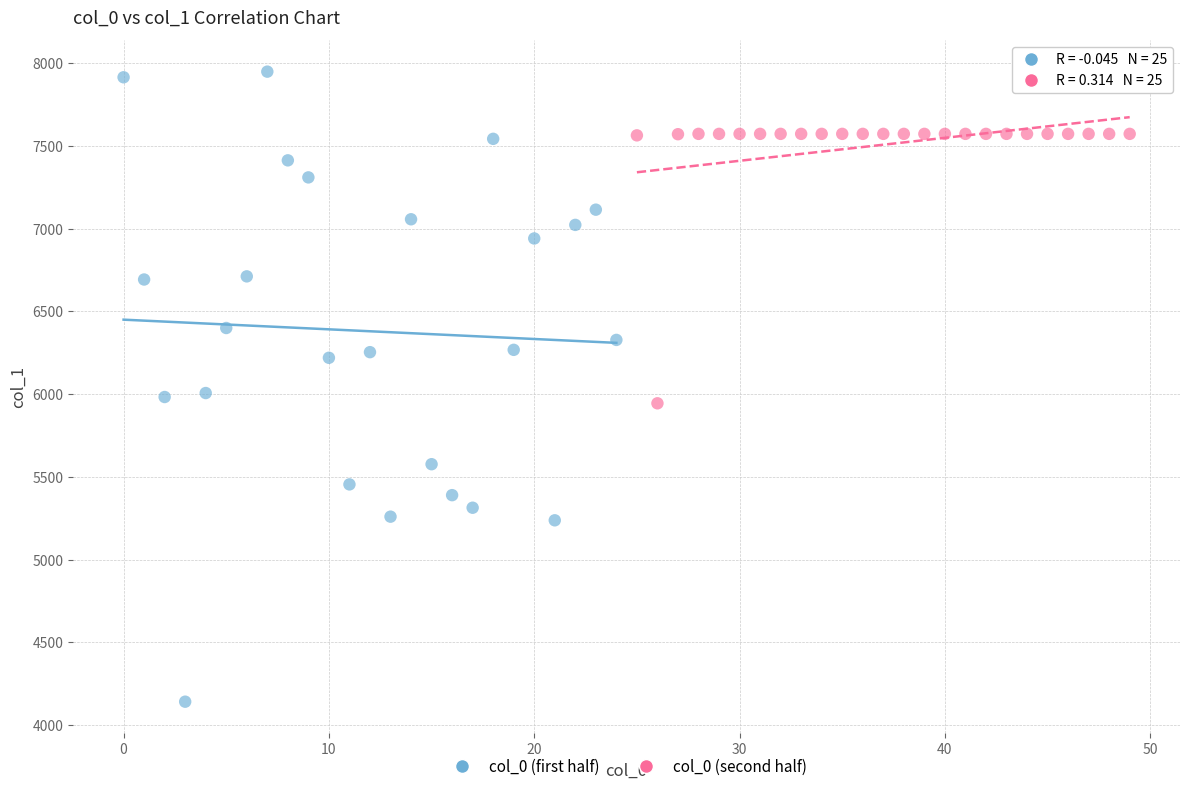

Which series reaches the minimum Y coordinate?

col_0 (first half)